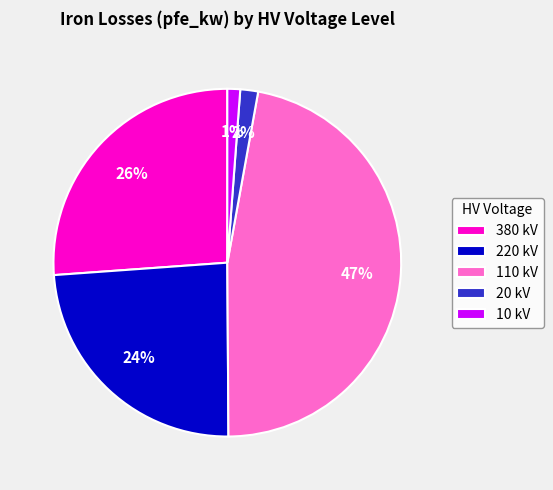

Is there a majority slice in this chart?

No